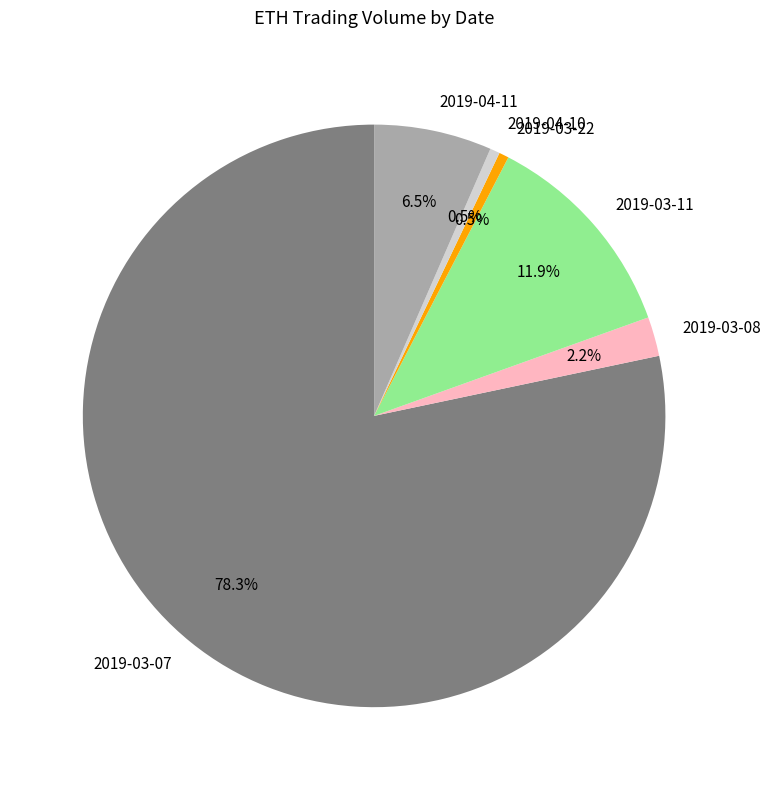

The 2019-03-11 slice represents 12% of the pie. True or false?

True